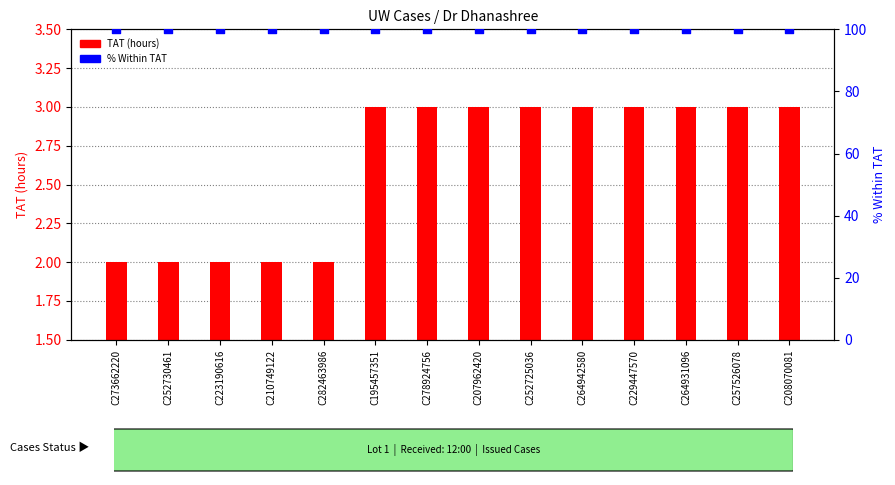

What are all the series names shown in the legend?

TAT (hours), % Within TAT